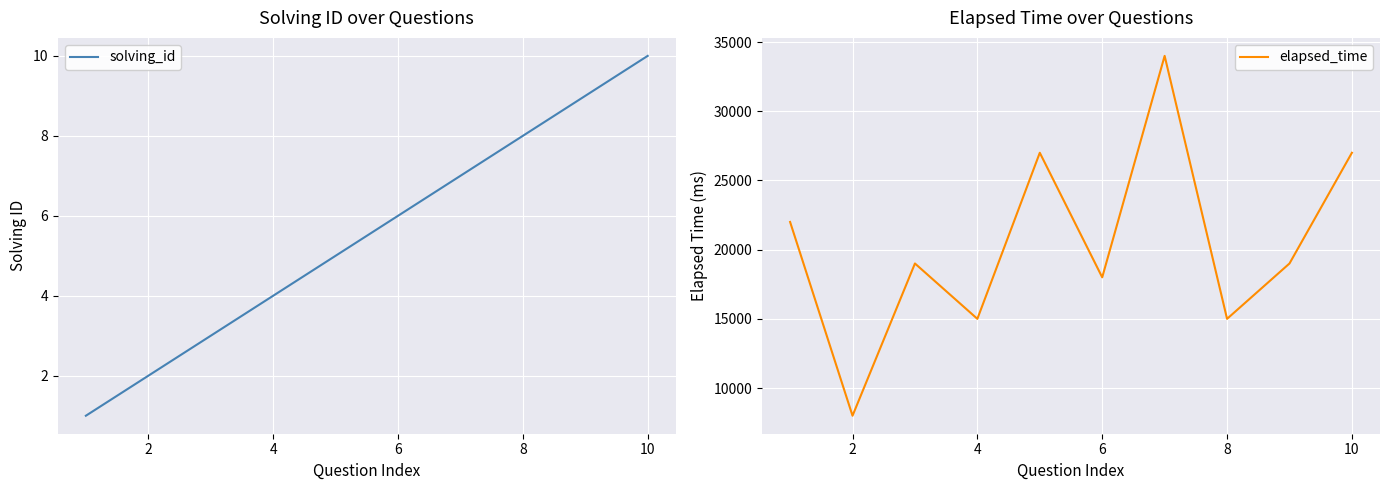

What is the difference between the maximum and minimum values in the solving_id series?

9